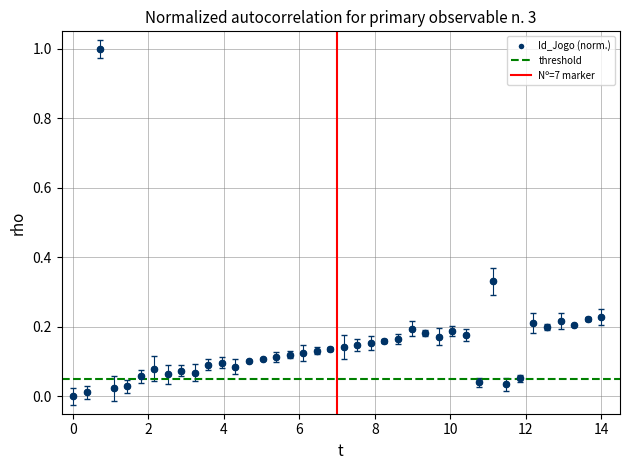

What is the range of X values (max minus min)?

14.0